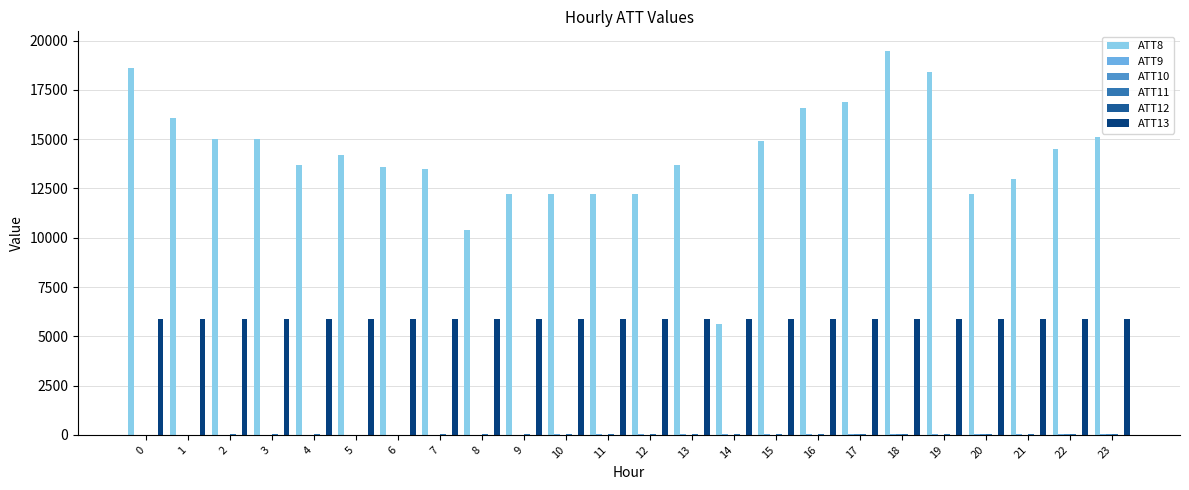

How many groups of bars are there?

24